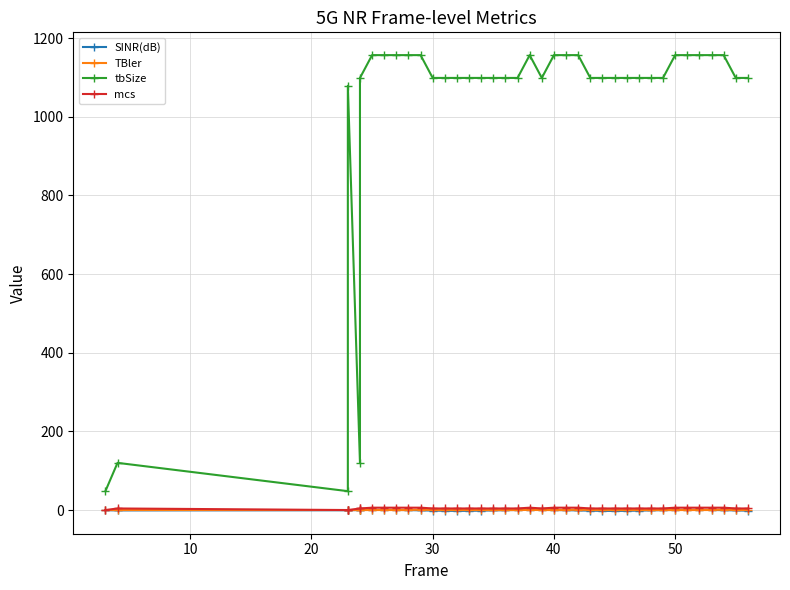

How many positive values does the mcs series have?

35